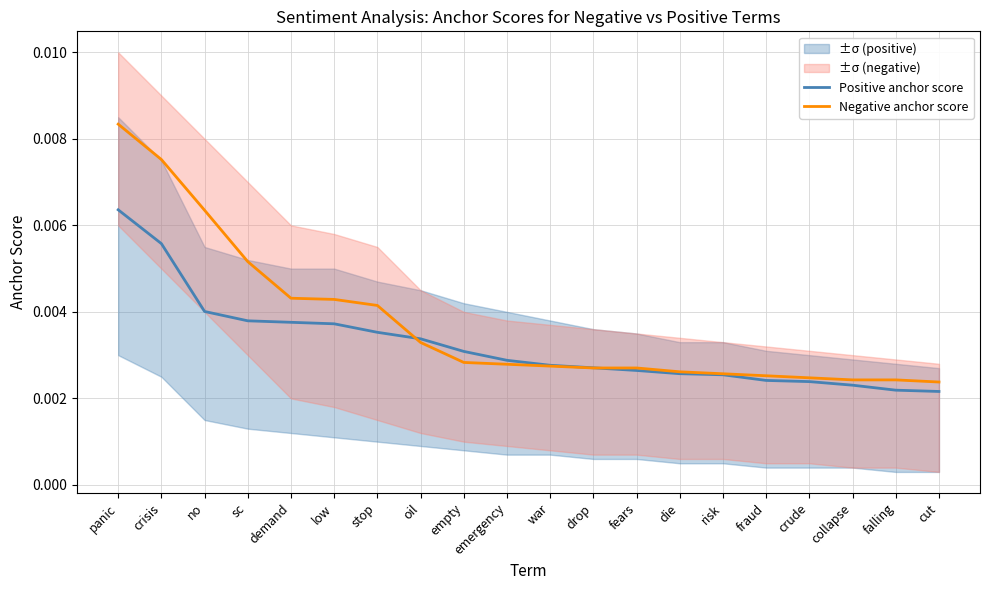

Is it true that Negative anchor score equals 0.0 at demand?

True